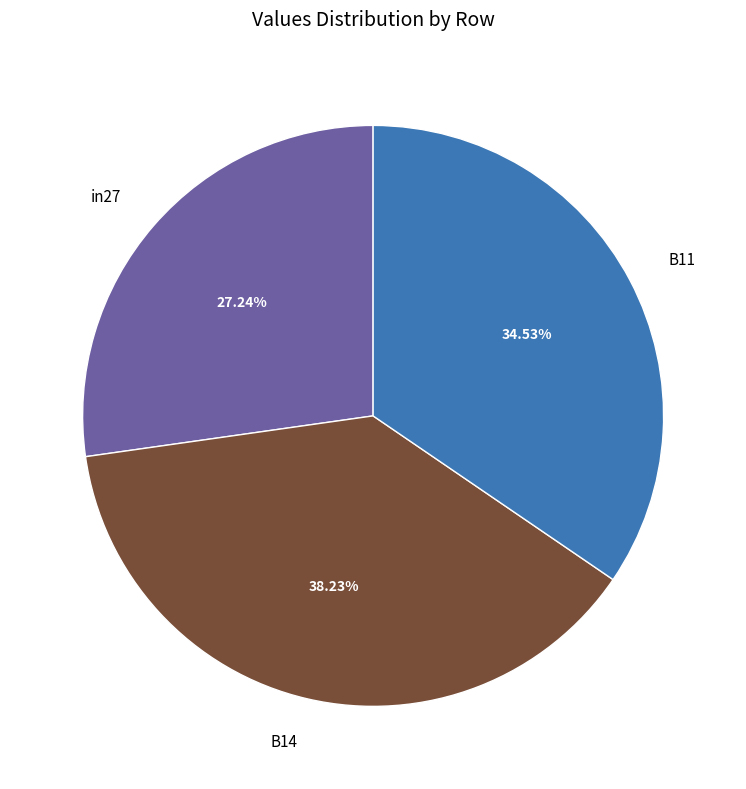

To the nearest percent, what is the combined percentage of B14 and B11?

73%